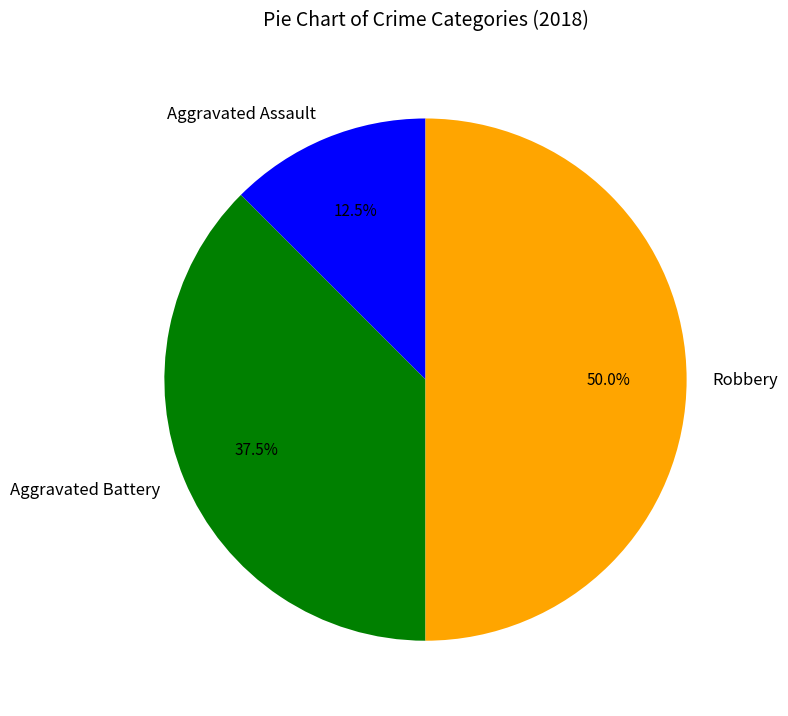

Is the sum of Robbery and Aggravated Assault greater than half?

Yes